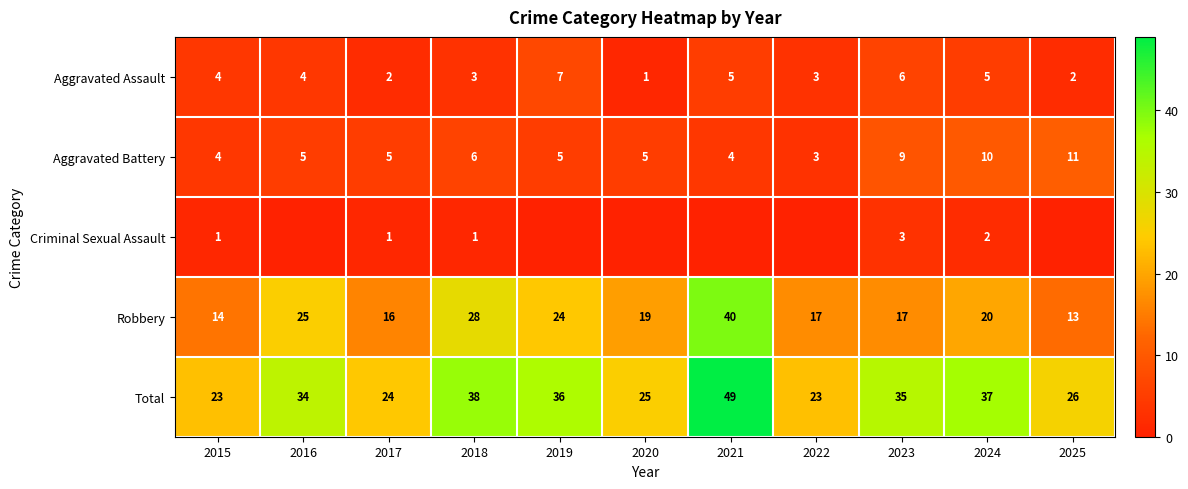

What is the maximum value for Aggravated Battery?

11